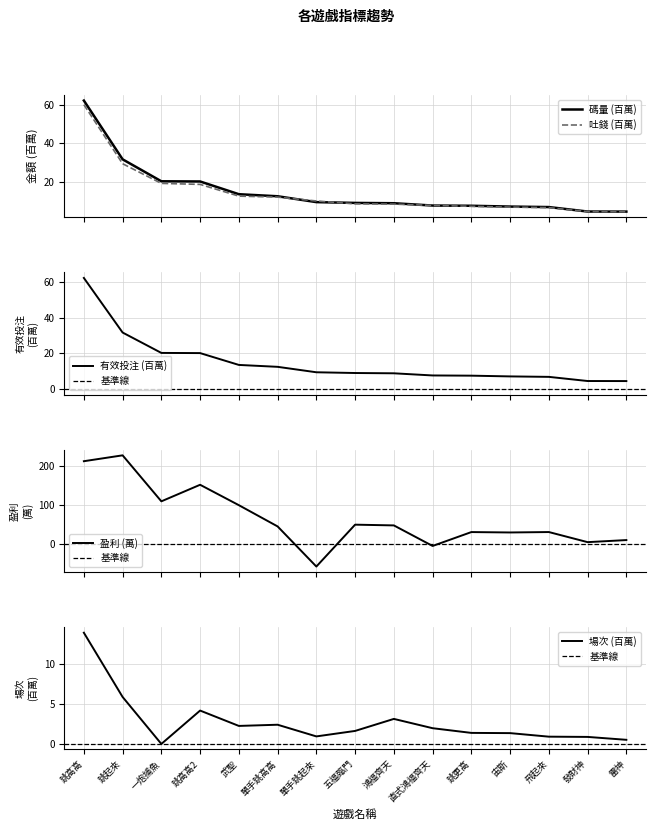

What is the highest value of the 有效投注 (百萬) series?

62.3